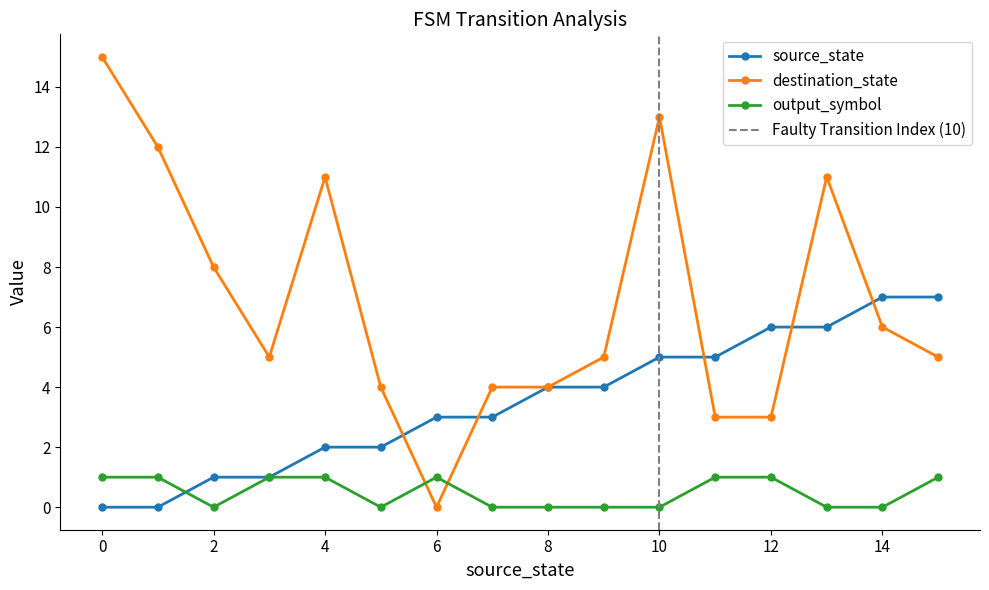

Which series has the widest spread of values?

destination_state